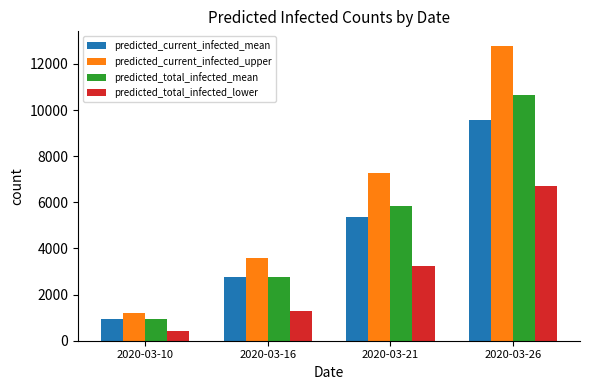

Reading left to right, transcribe all the data shown in this chart.

predicted_current_infected_mean: 2020-03-10=950	2020-03-16=2757	2020-03-21=5382	2020-03-26=9572
predicted_current_infected_upper: 2020-03-10=1200	2020-03-16=3597	2020-03-21=7268	2020-03-26=12776
predicted_total_infected_mean: 2020-03-10=950	2020-03-16=2757	2020-03-21=5857	2020-03-26=10641
predicted_total_infected_lower: 2020-03-10=400	2020-03-16=1304	2020-03-21=3227	2020-03-26=6715